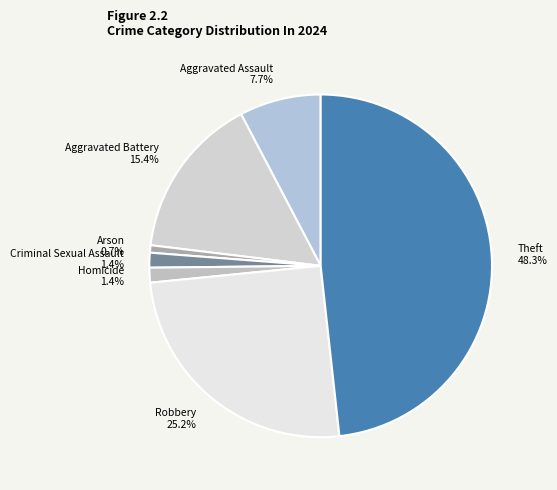

What percentage is the Aggravated Assault slice, to the nearest percent?

8%